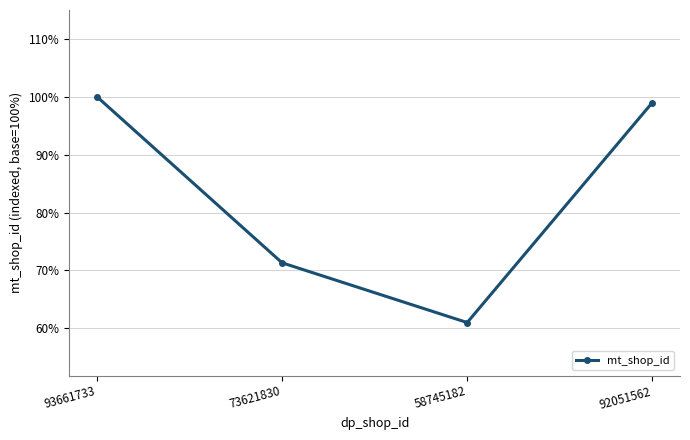

Rank the categories by value from highest to lowest.

93661733, 92051562, 73621830, 58745182